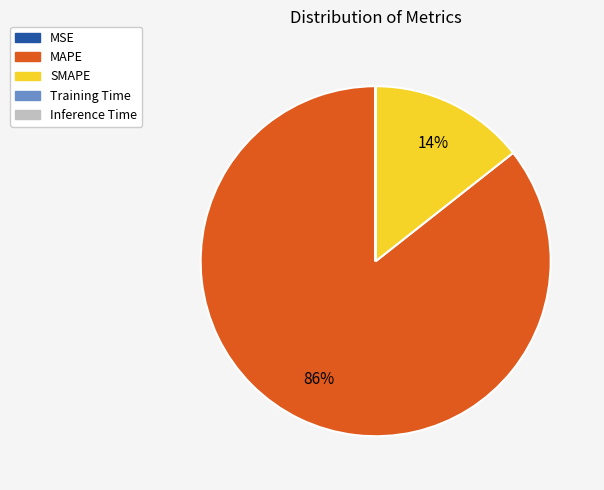

To the nearest percent, what is the average slice percentage?

20%